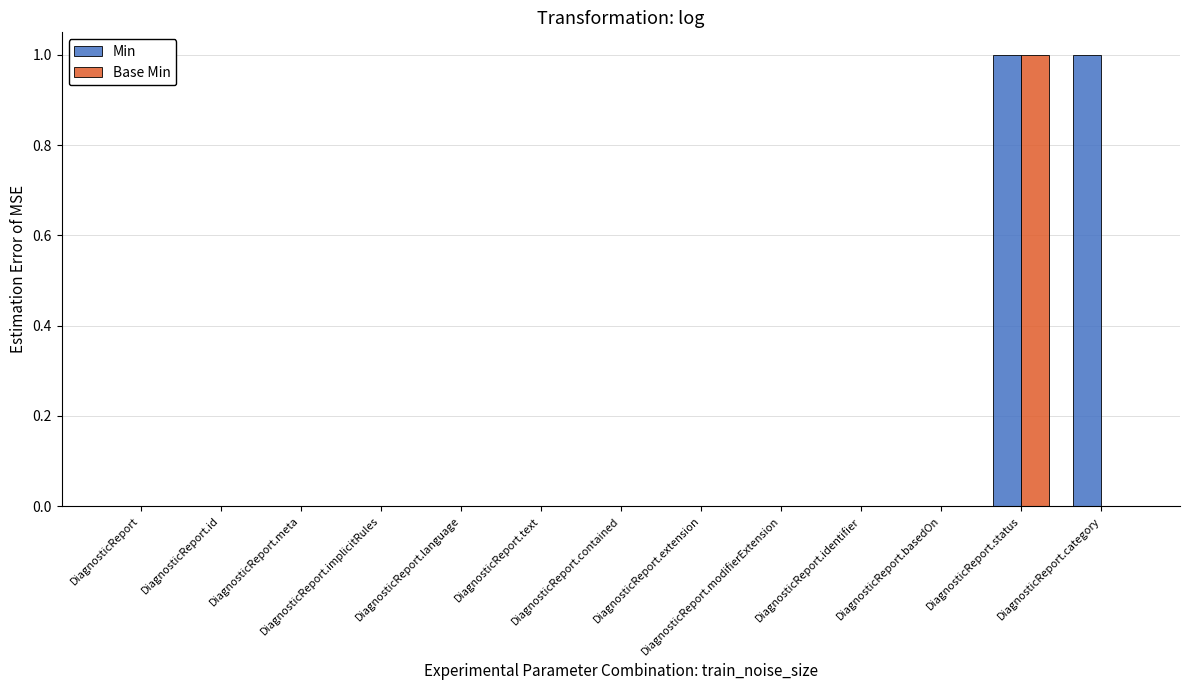

Which series has the largest total across all categories?

Min